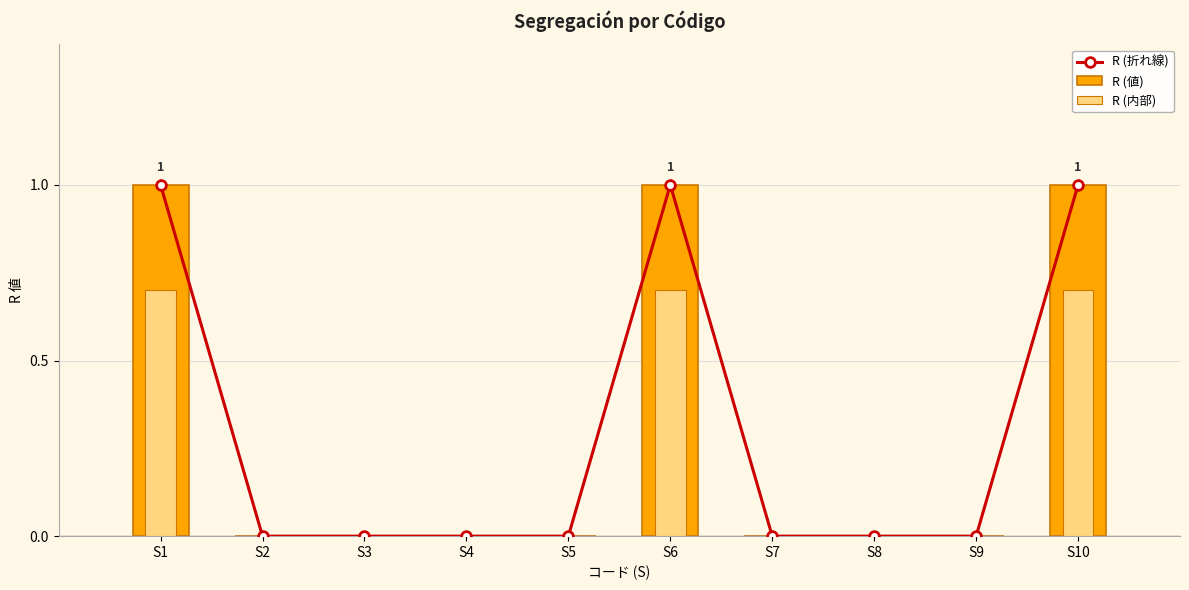

Is the value of R (内部) at S10 greater than the value of R (折れ線) at S10?

No